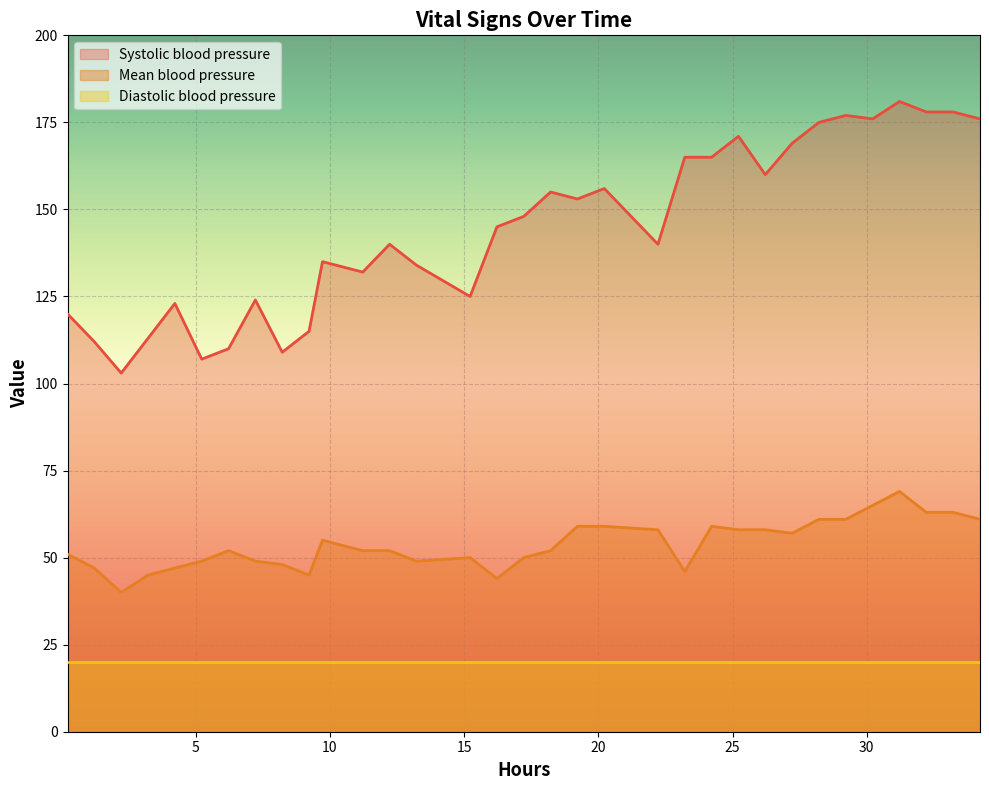

What are all the series names shown in the legend?

Systolic blood pressure, Mean blood pressure, Diastolic blood pressure